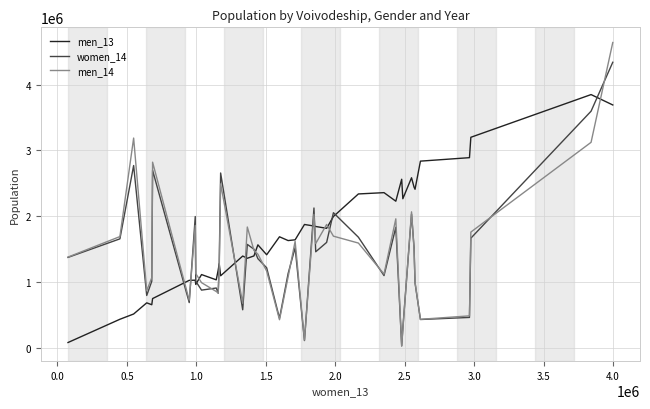

Which series has the largest range (max minus min)?

men_14